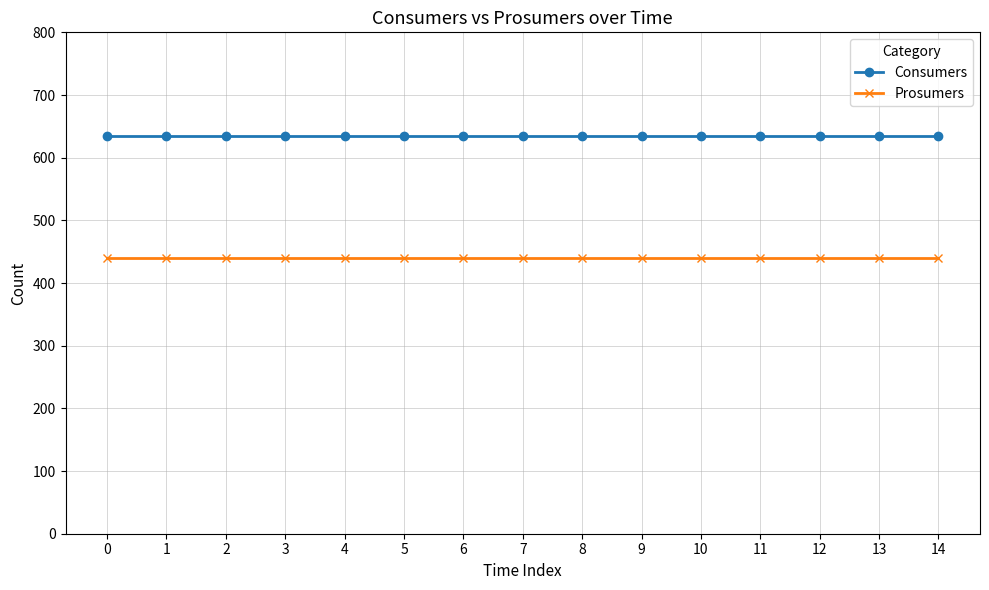

The Consumers series shows 635 at 1. True or false?

True